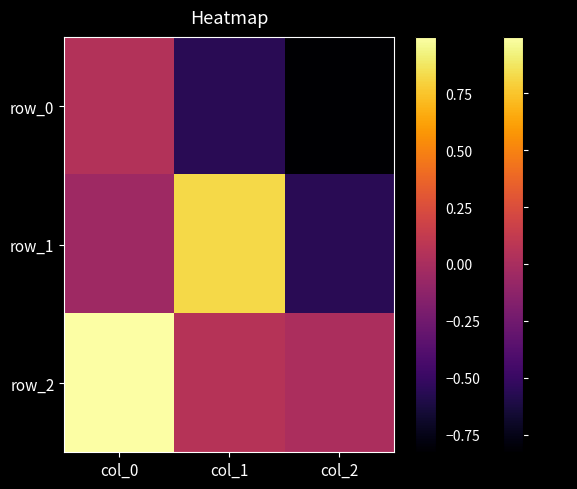

At which category is the sum across all series the highest?

col_0